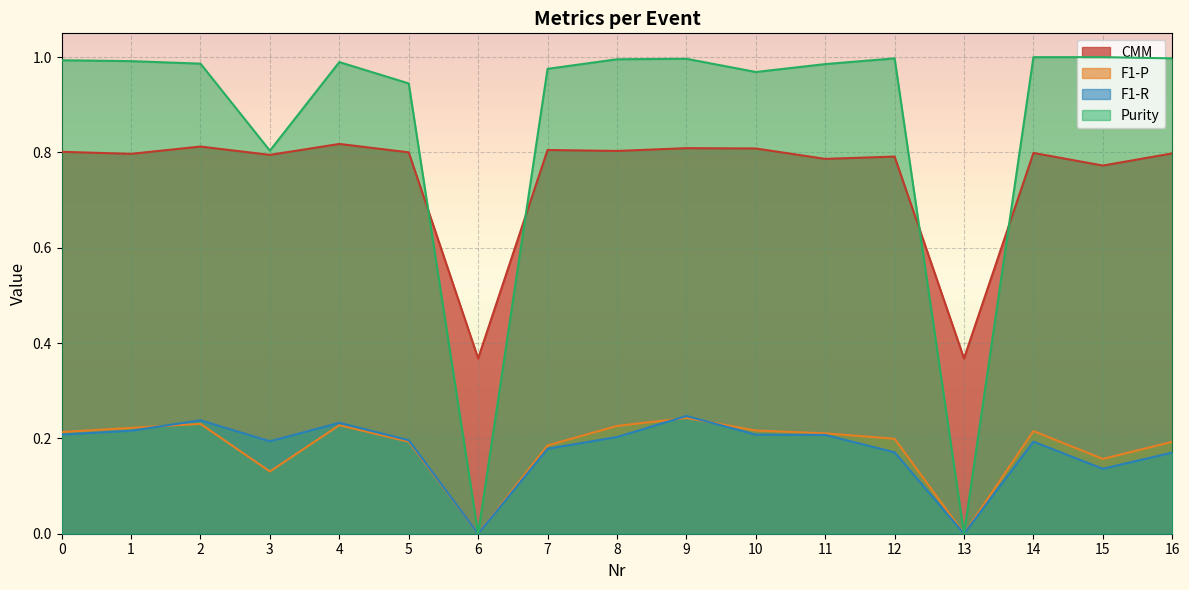

How many data points does each series have?

17